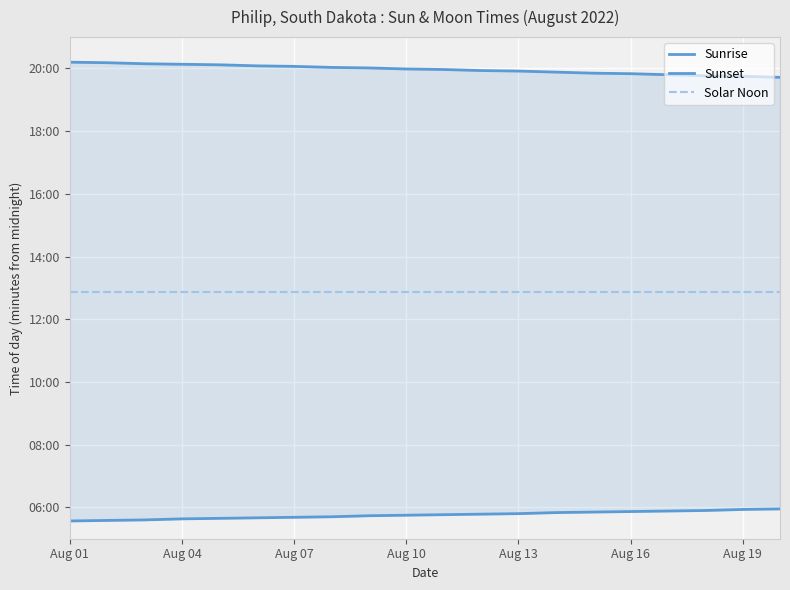

Where is Solar Noon nearest to the value 773?

Aug 01